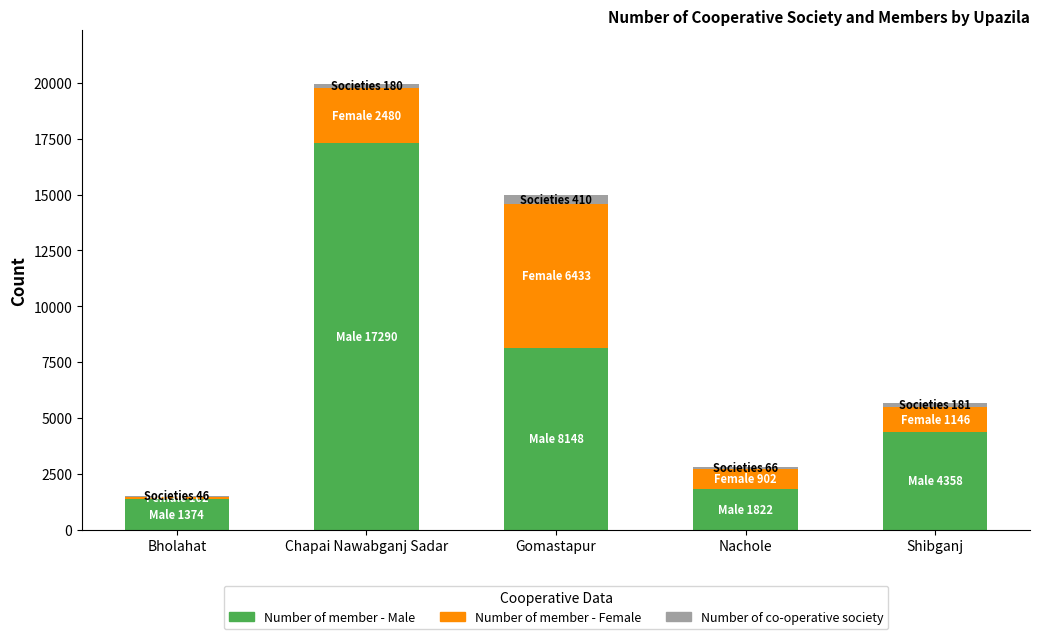

The Number of member - Male series shows 1822 at Nachole. True or false?

True